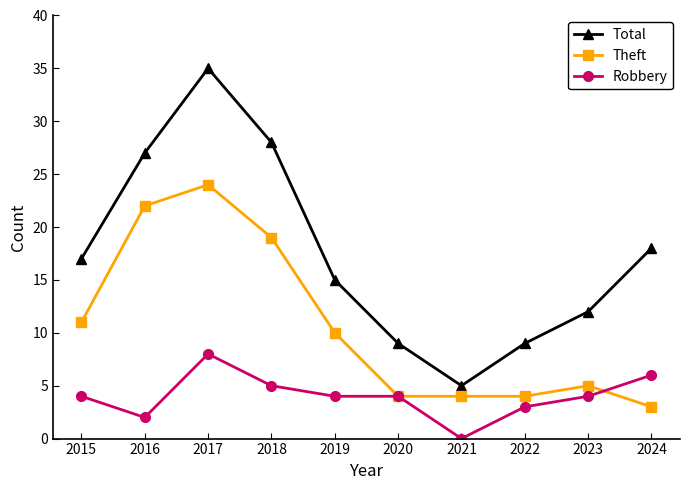

Rank the series by their average value, from lowest to highest.

Robbery, Theft, Total